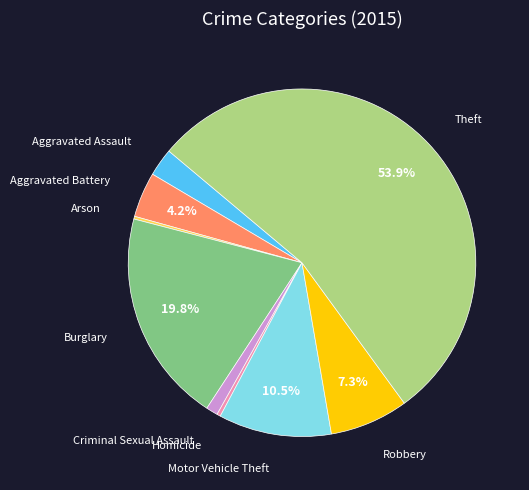

To the nearest percent, what is the difference between the Burglary and Aggravated Assault slice percentages?

17%